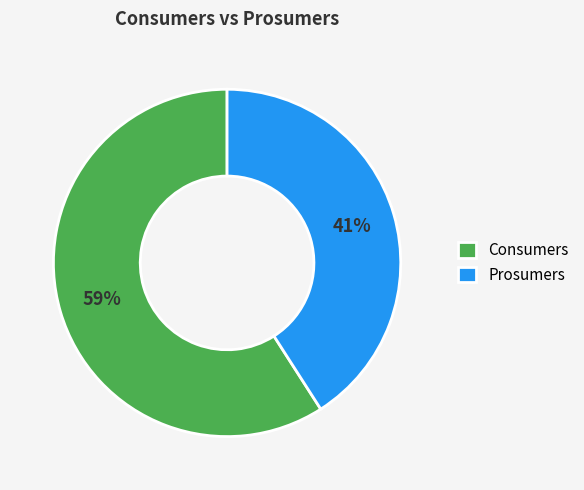

To the nearest percent, what is the average slice percentage?

50%